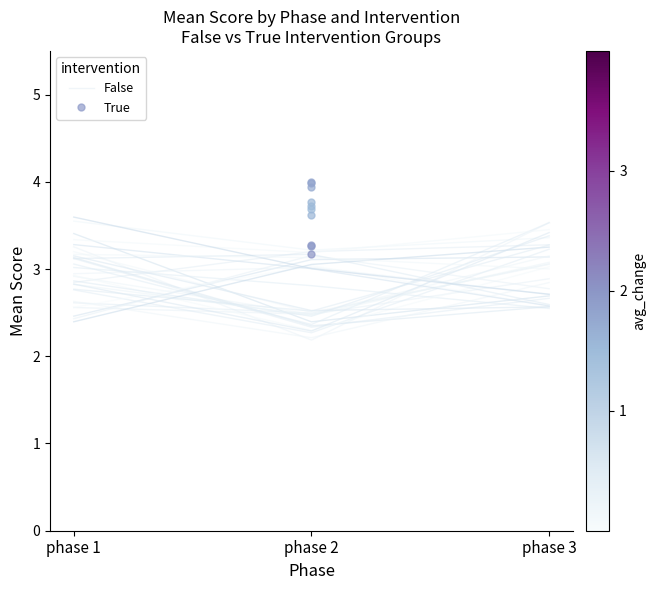

Between phase 1 and phase 3, which is larger?

phase 3